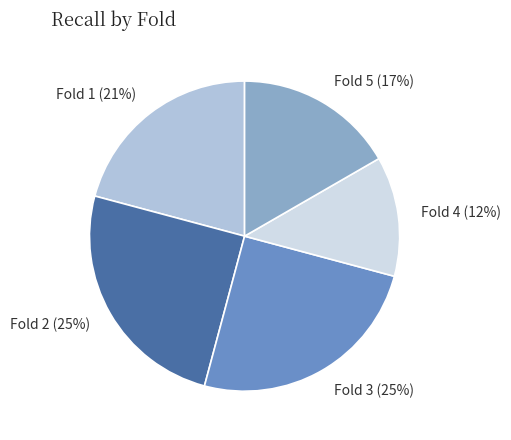

To the nearest percent, what is the average slice percentage?

20%